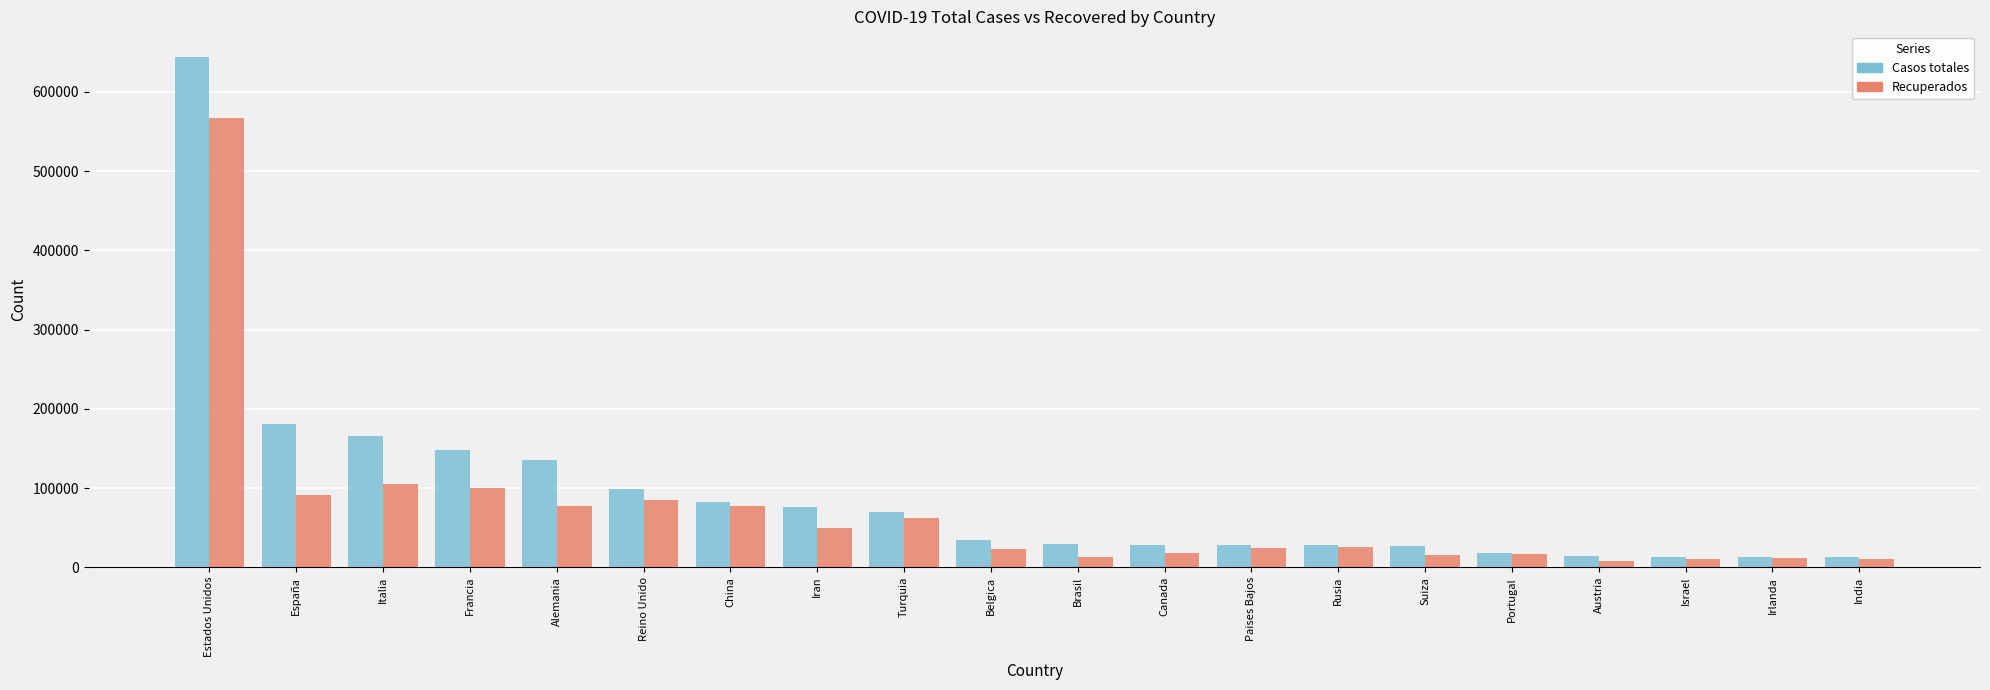

What is the maximum value for Recuperados?

567086